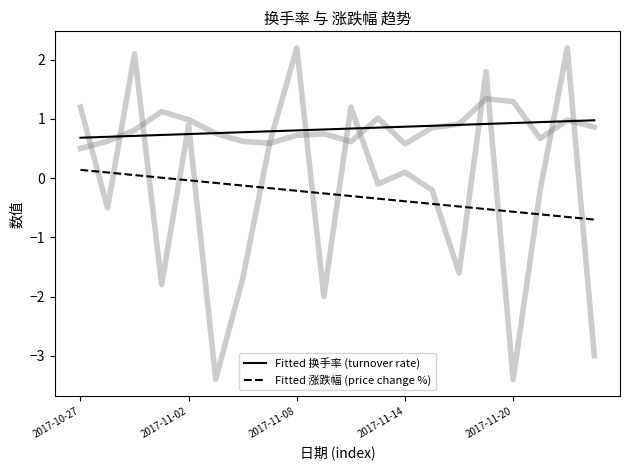

At which category is the sum across all series the highest?

2017-10-27